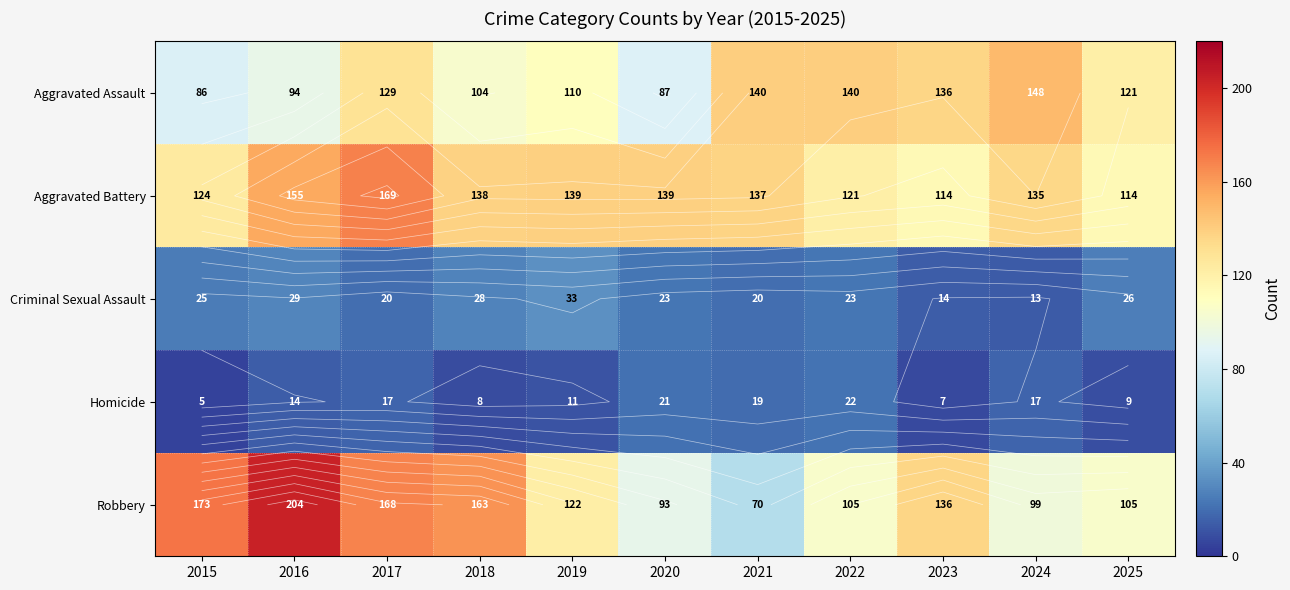

What is the greatest value displayed?

204